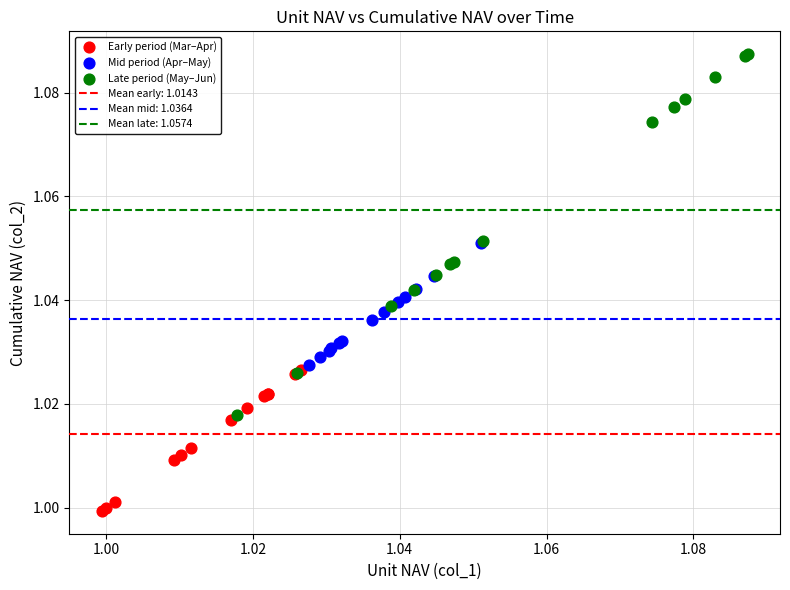

Which series reaches the minimum Y coordinate?

Early period (Mar–Apr)